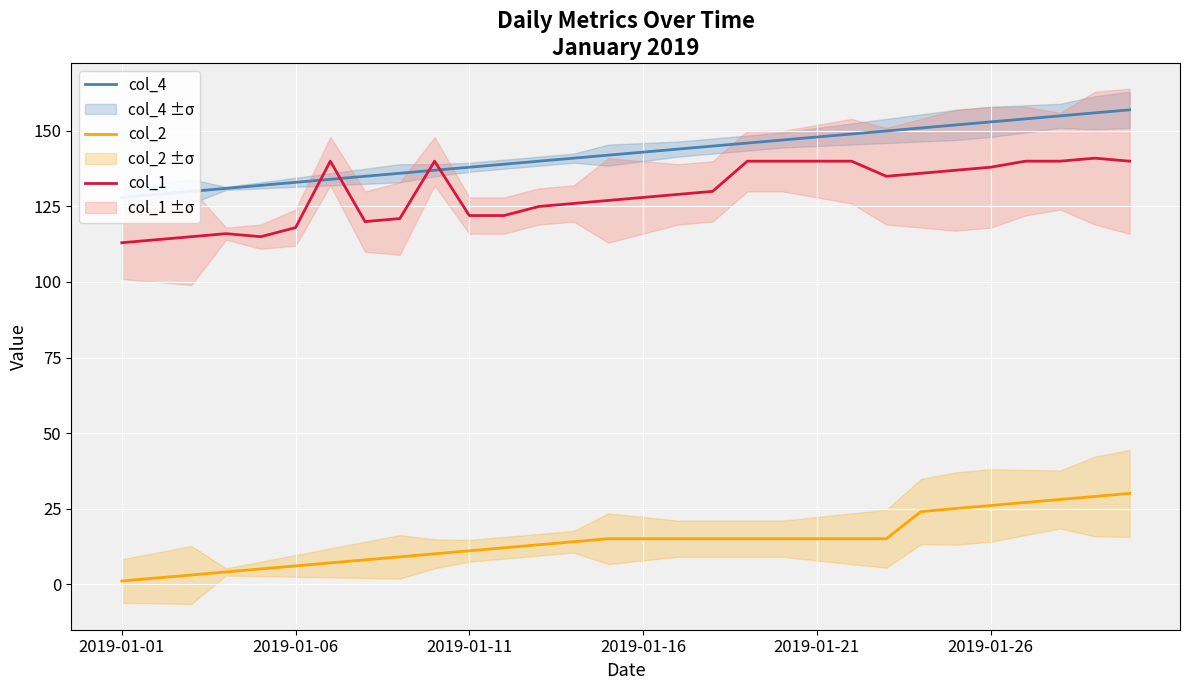

Count the number of data series in this chart.

3